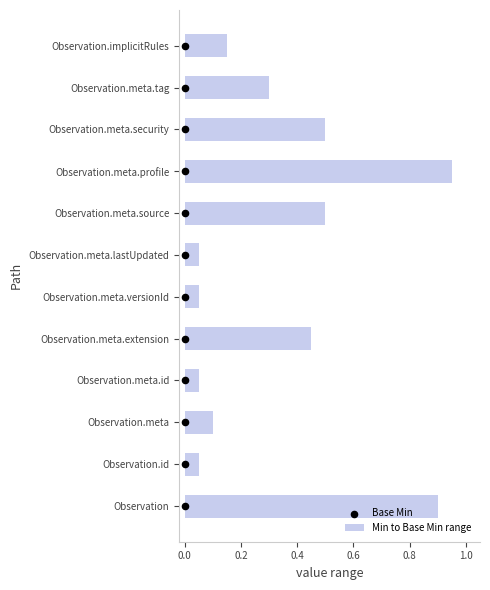

Which has a higher value, 0.6 or 0.2?

0.6